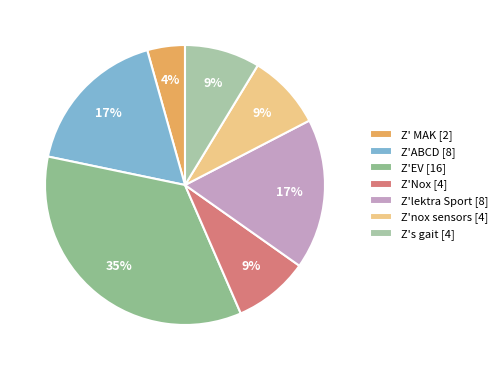

True or false: Z'EV accounts for 35% of the total.

True